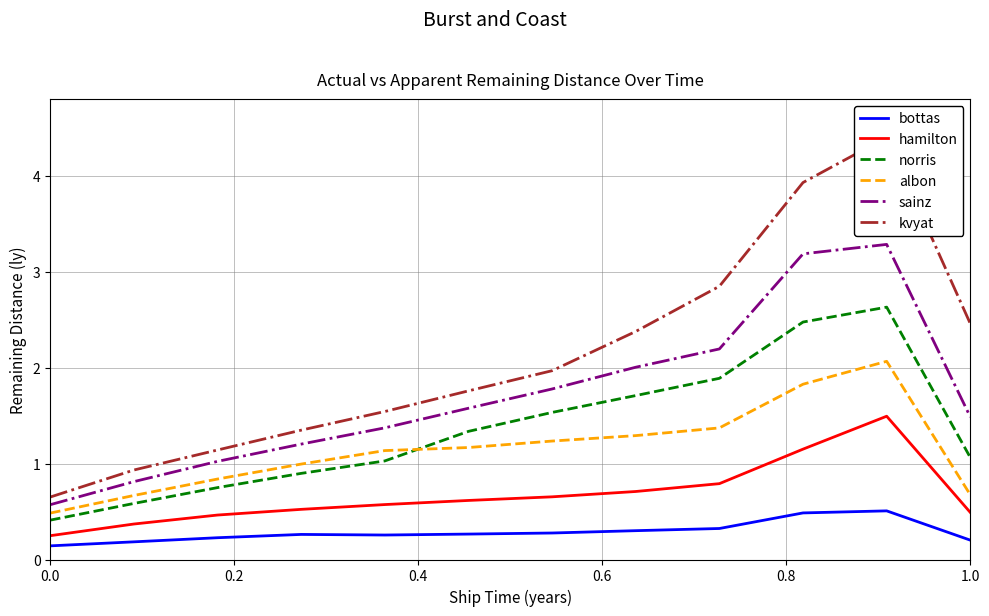

Reading right to left, list all the values displayed in this chart.

bottas: 0.2	0.5	0.5	0.3	0.3	0.3	0.3	0.3	0.3	0.2	0.2	0.1
hamilton: 0.5	1.5	1.2	0.8	0.7	0.7	0.6	0.6	0.5	0.5	0.4	0.2
norris: 1.1	2.6	2.5	1.9	1.7	1.5	1.3	1.0	0.9	0.7	0.6	0.4
albon: 0.7	2.1	1.8	1.4	1.3	1.2	1.2	1.1	1.0	0.8	0.7	0.5
sainz: 1.5	3.3	3.2	2.2	2.0	1.8	1.6	1.4	1.2	1.0	0.8	0.6
kvyat: 2.5	4.4	3.9	2.8	2.4	2.0	1.8	1.5	1.3	1.1	0.9	0.7